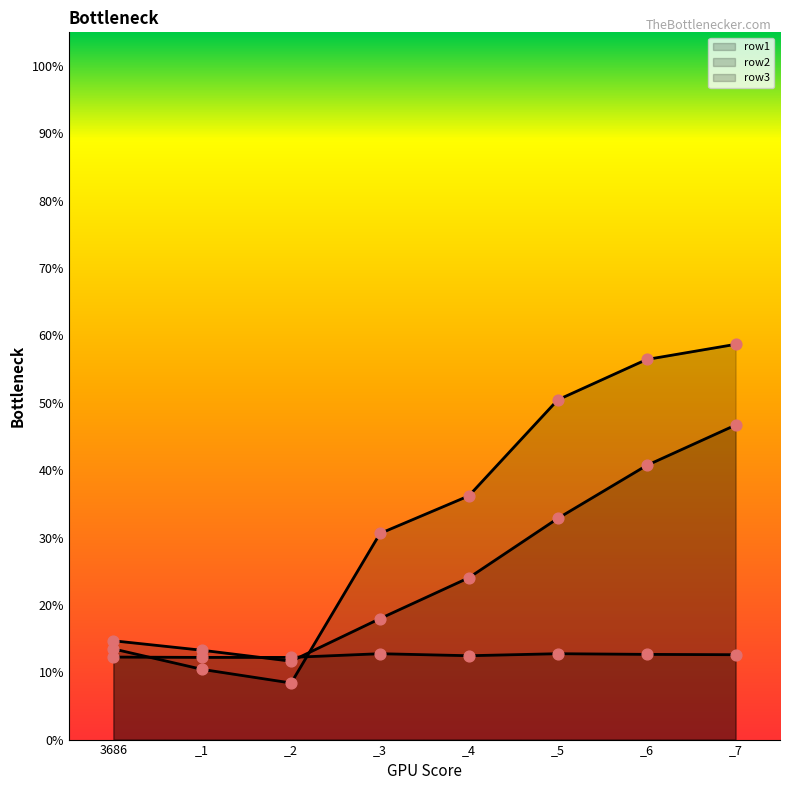

At how many categories does at least one series exceed 30?

5